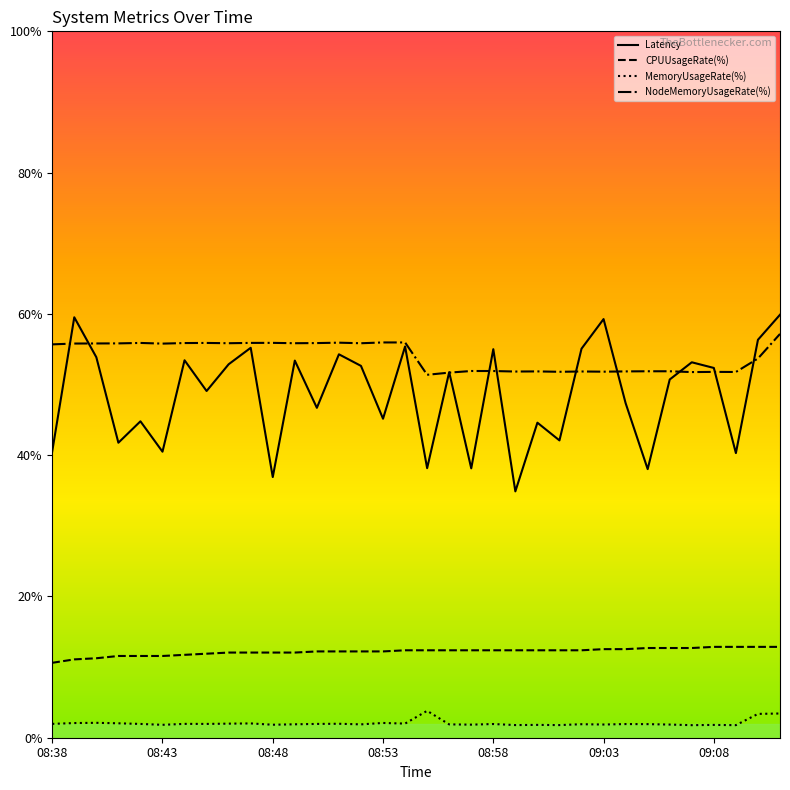

What are all the series names shown in the legend?

Latency, CPUUsageRate(%), MemoryUsageRate(%), NodeMemoryUsageRate(%)